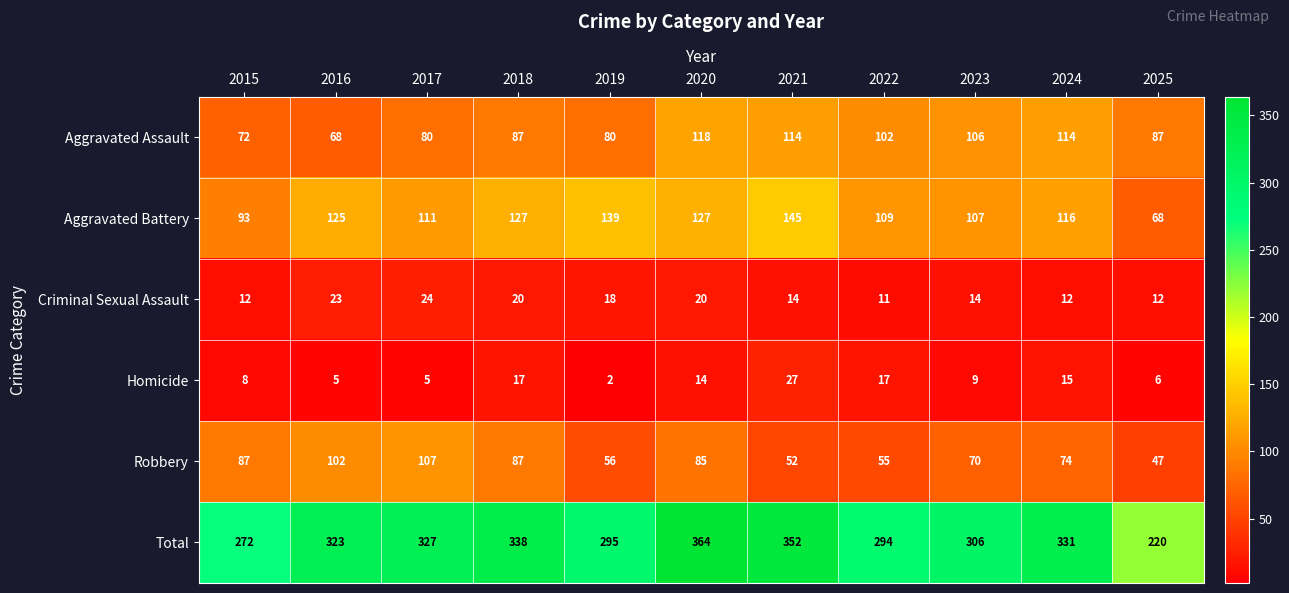

Is it true that Aggravated Assault equals 72 at 2024?

False